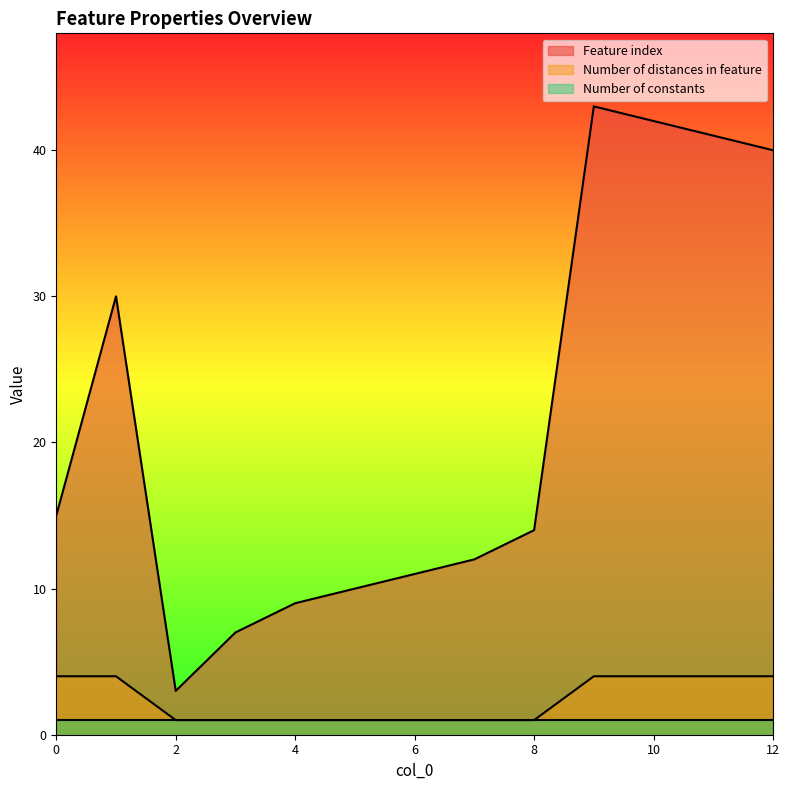

What is the average value of the Feature index series?

21